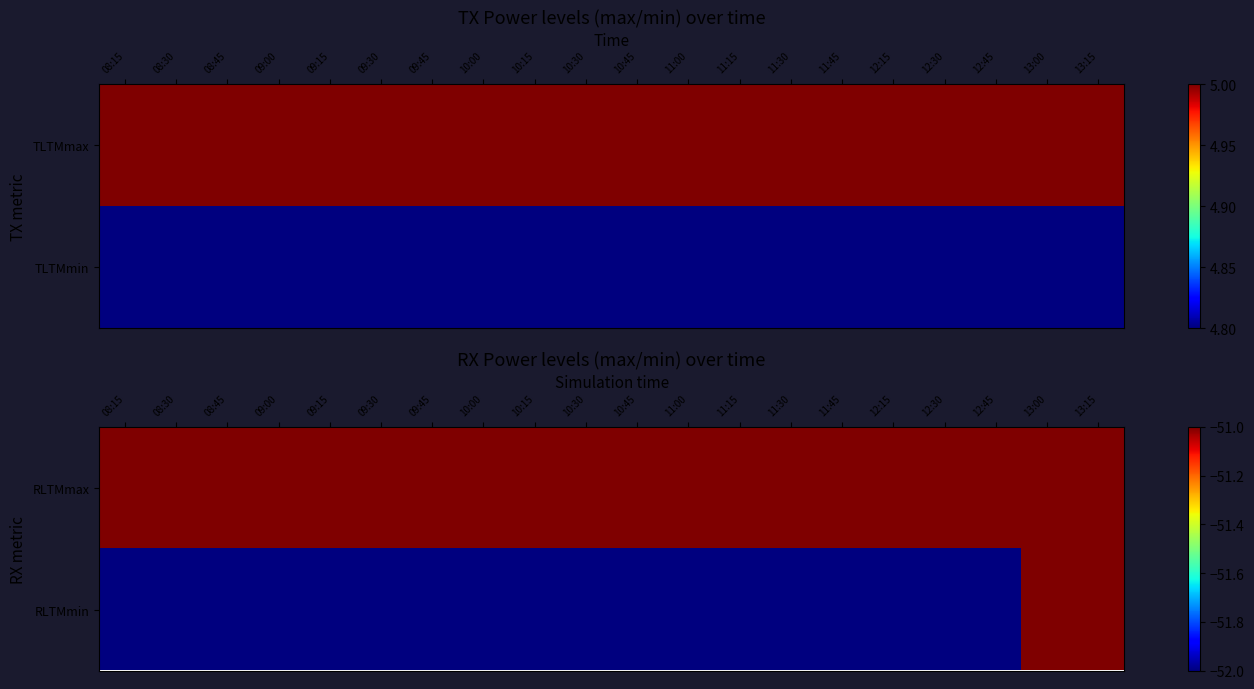

Which category has the lowest value across all series?

08:15